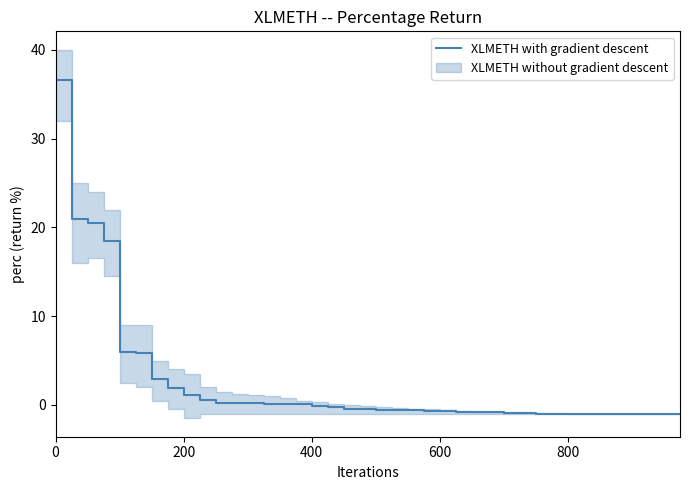

The chart shows a value of -0.6 at 34. True or false?

False